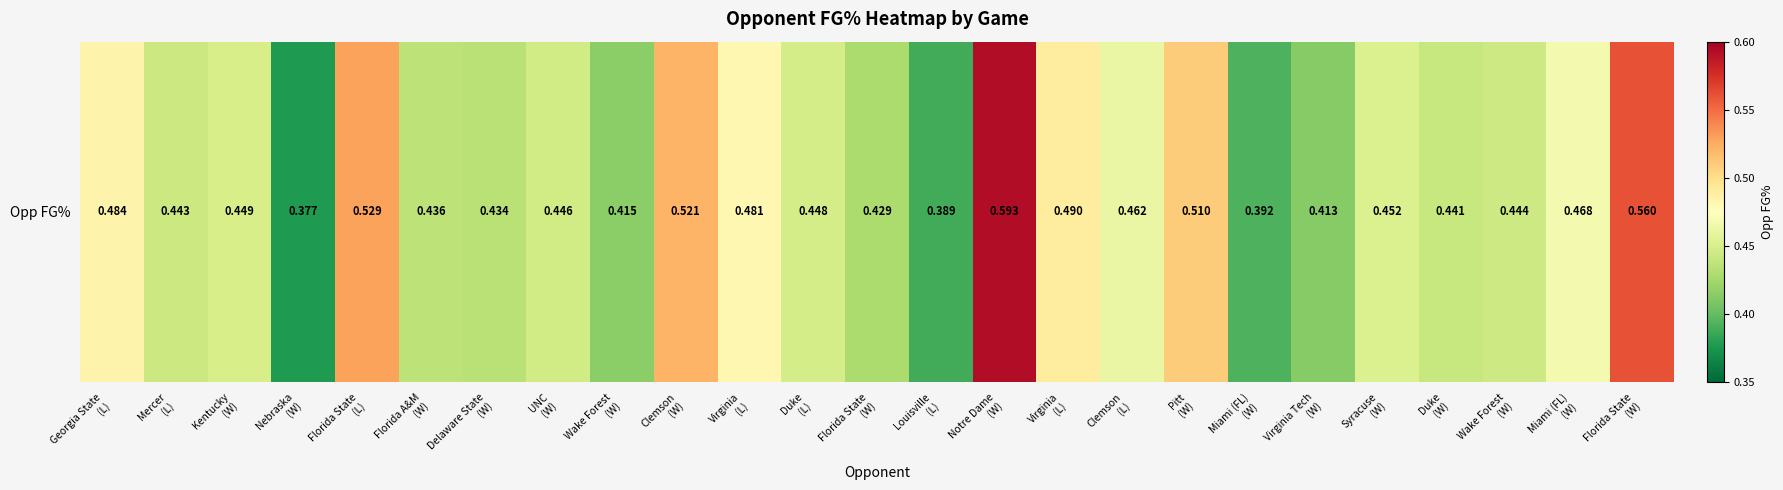

Count the number of data series in this chart.

1